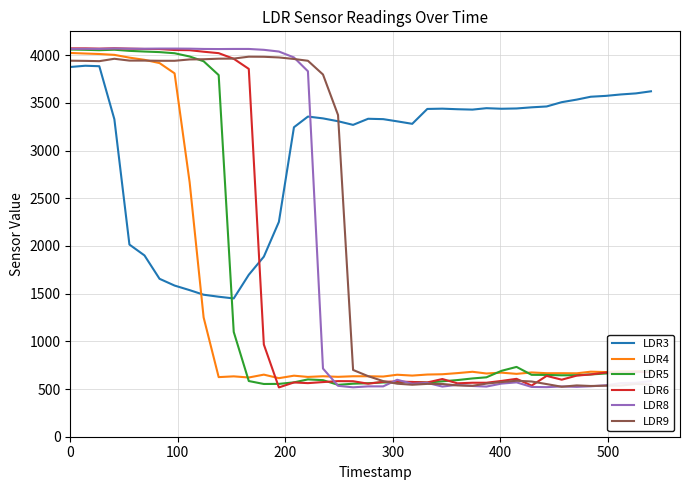

What is the smallest value displayed?

517